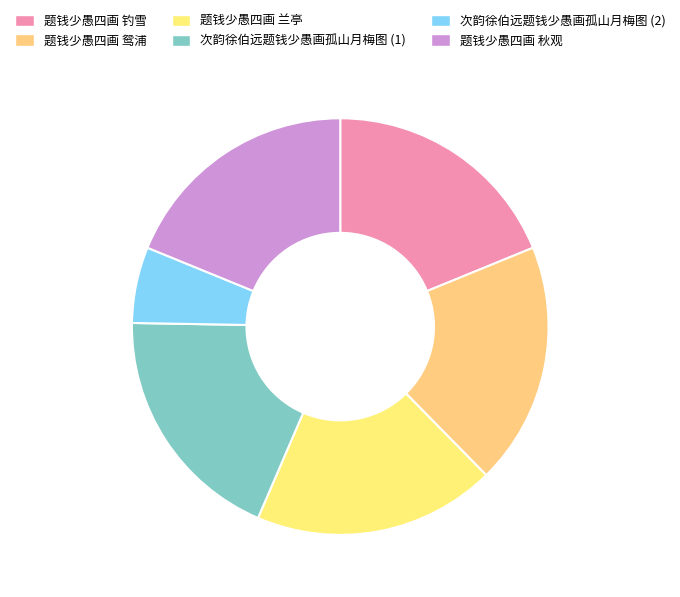

Rank the categories by value from lowest to highest.

次韵徐伯远题钱少愚画孤山月梅图, 次韵徐伯远题钱少愚画孤山月梅图, 题钱少愚四画 鸳浦, 题钱少愚四画 钓雪, 题钱少愚四画 兰亭, 题钱少愚四画 秋观